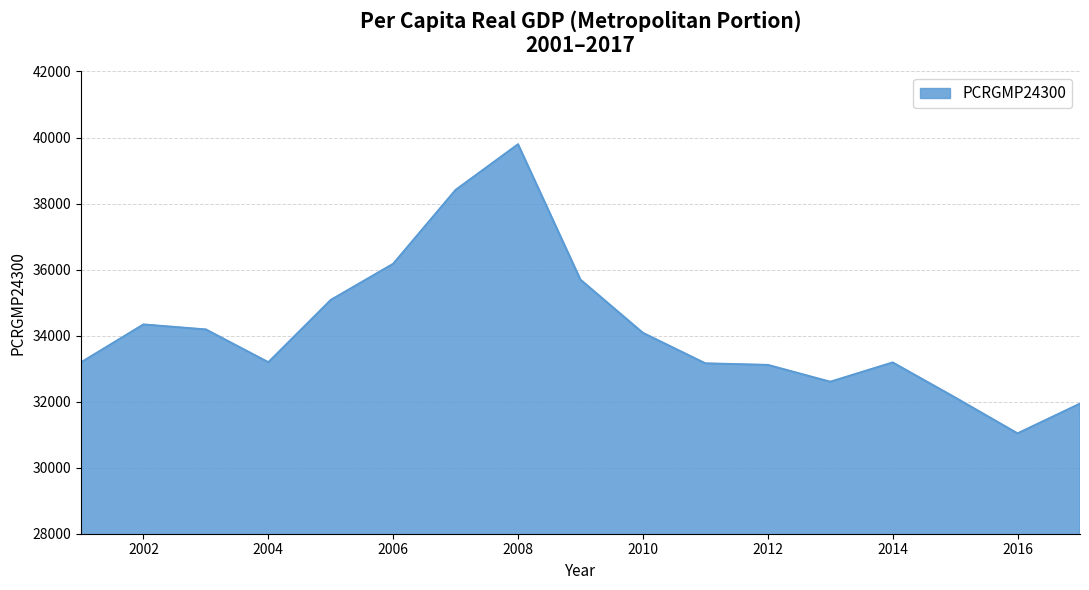

What is the minimum value shown in the chart?

31038